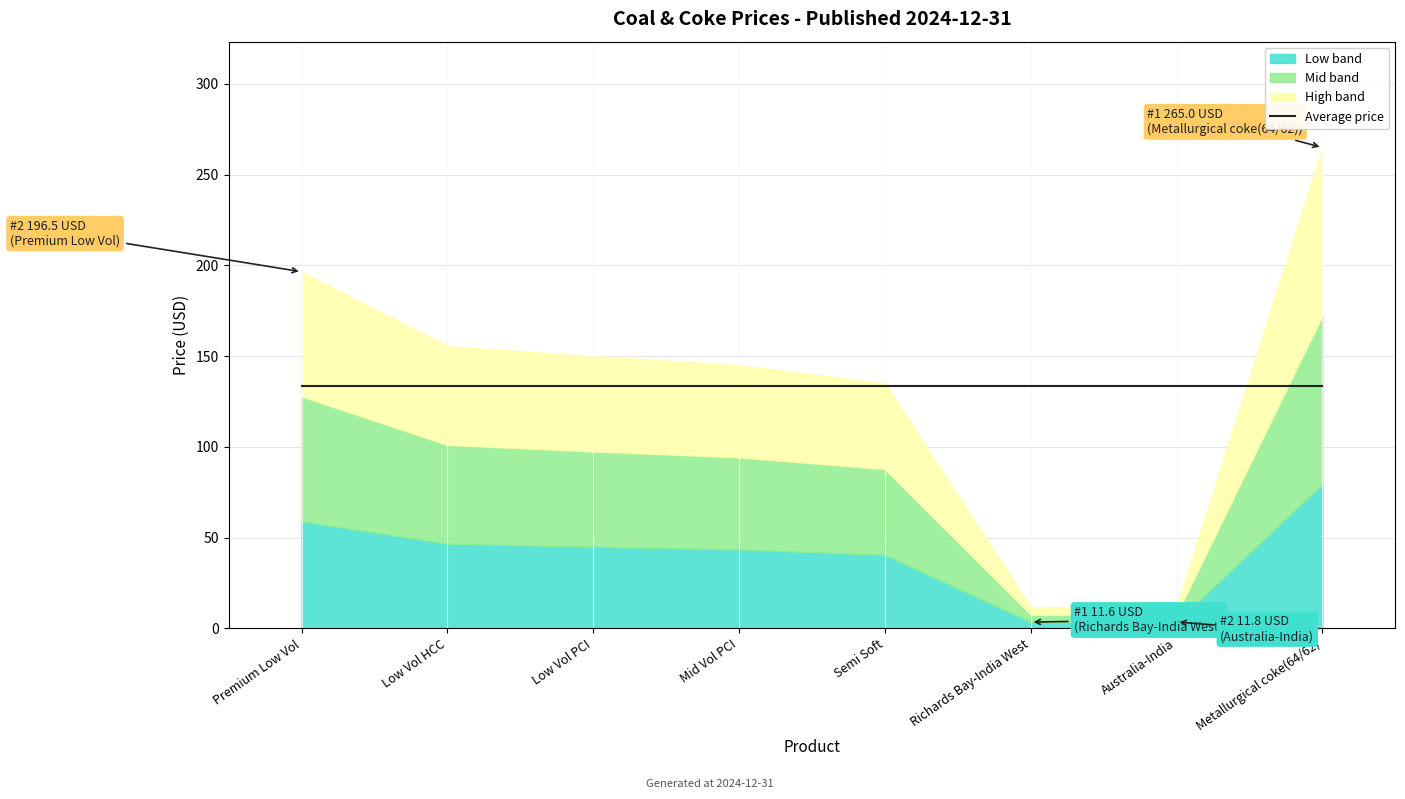

Reading left to right, extract all data points from this chart.

Premium Low Vol=196.5	Low Vol HCC=155.5	Low Vol PCI=150.0	Mid Vol PCI=145.0	Semi Soft=135.0	Richards Bay-India West=11.6	Australia-India=11.8	Metallurgical coke(64/62)=265.0